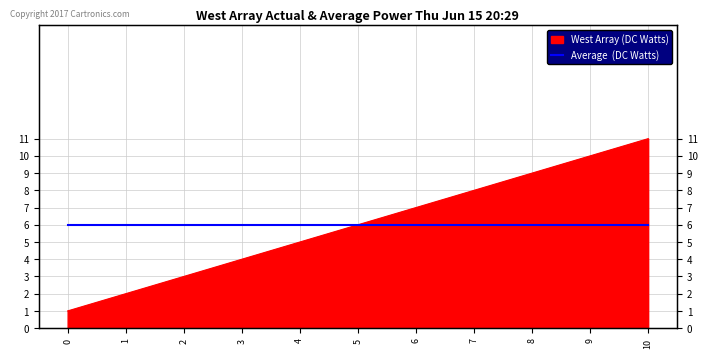

What is the ratio of the value at 7 to the value at 3?

2.0